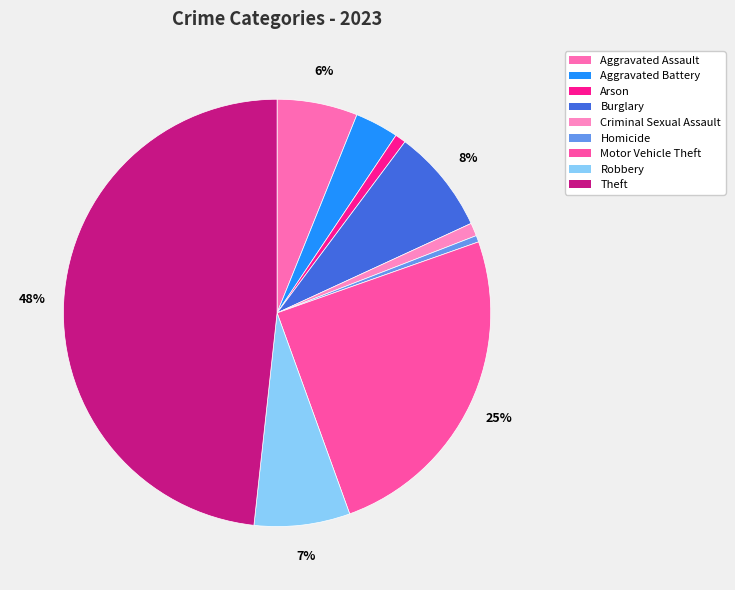

What is the largest slice in the pie chart?

Theft